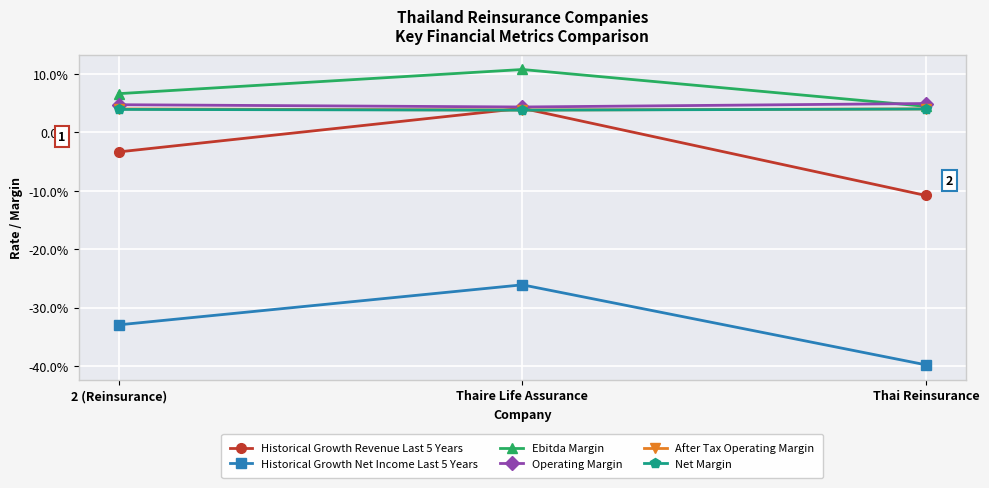

Reading left to right, transcribe all the data shown in this chart.

Historical Growth Revenue Last 5 Years: 2 (Reinsurance)=-0.0	Thaire Life Assurance=0.0	Thai Reinsurance=-0.1
Historical Growth Net Income Last 5 Years: 2 (Reinsurance)=-0.3	Thaire Life Assurance=-0.3	Thai Reinsurance=-0.4
Ebitda Margin: 2 (Reinsurance)=0.1	Thaire Life Assurance=0.1	Thai Reinsurance=0.0
Operating Margin: 2 (Reinsurance)=0.0	Thaire Life Assurance=0.0	Thai Reinsurance=0.0
After Tax Operating Margin: 2 (Reinsurance)=0.0	Thaire Life Assurance=0.0	Thai Reinsurance=0.0
Net Margin: 2 (Reinsurance)=0.0	Thaire Life Assurance=0.0	Thai Reinsurance=0.0